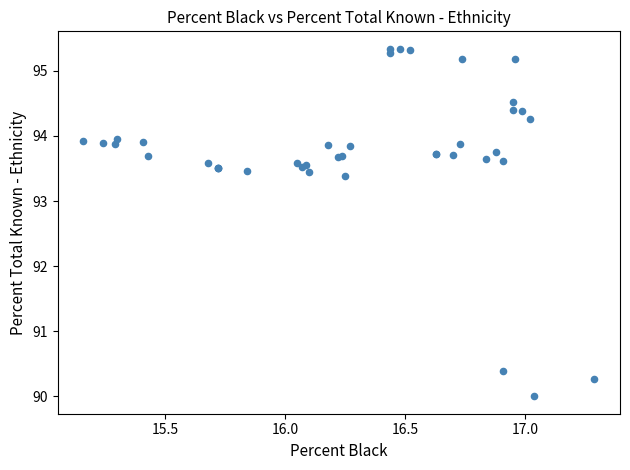

What Y value in the scatter plot is closest to 92?

93.4